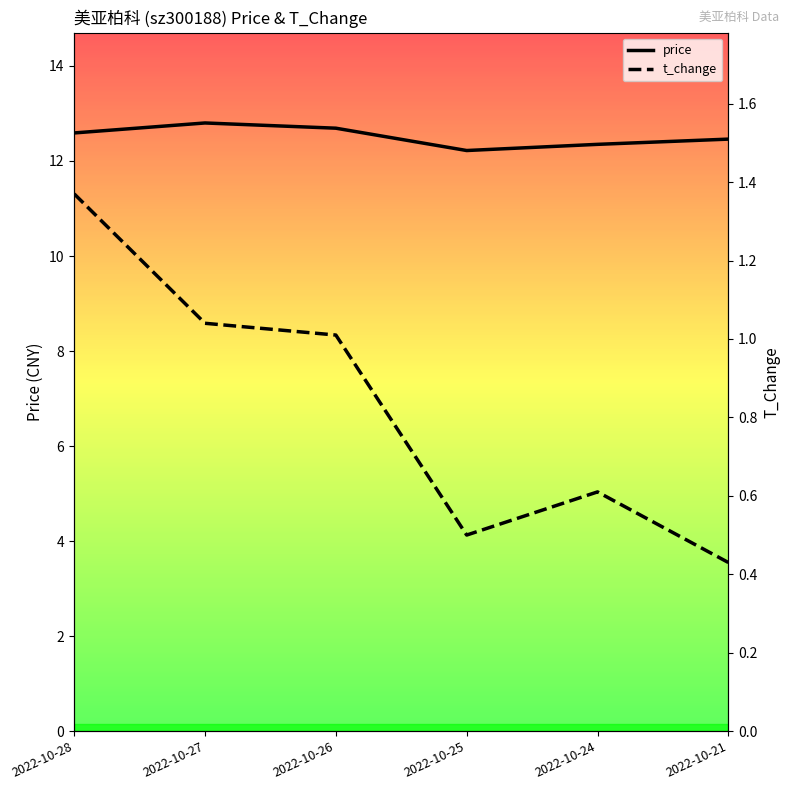

Reading left to right, list all the values displayed in this chart.

price: 12.6	12.8	12.7	12.2	12.3	12.5
t_change: 1.4	1.0	1.0	0.5	0.6	0.4